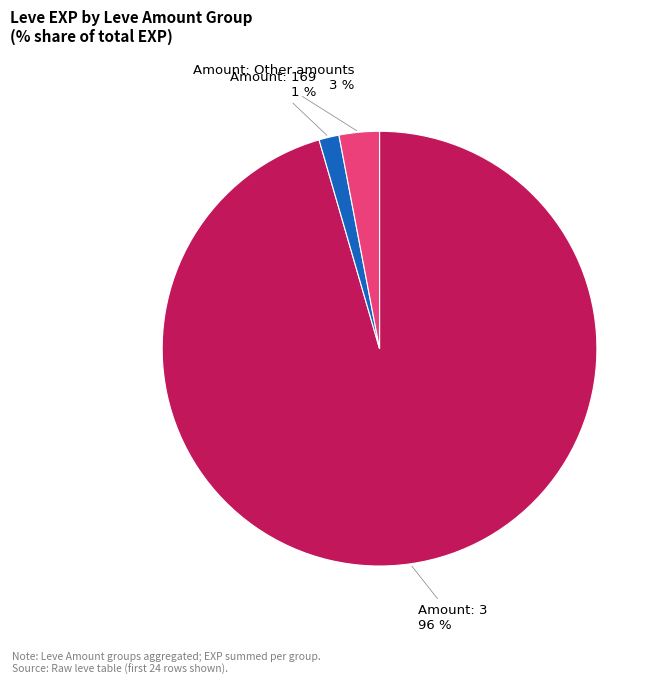

Is there a majority slice in this chart?

Yes